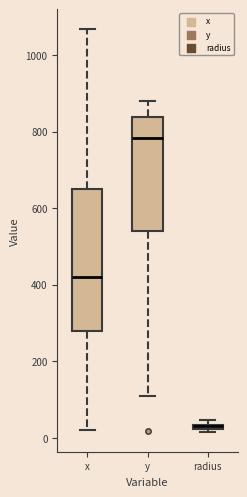

Which box has the highest median line?

y